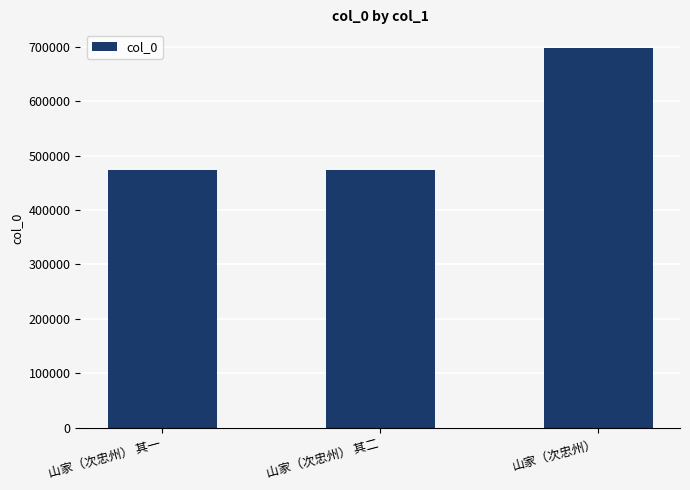

What is the label of the 3rd bar from the right?

山家（次忠州） 其一